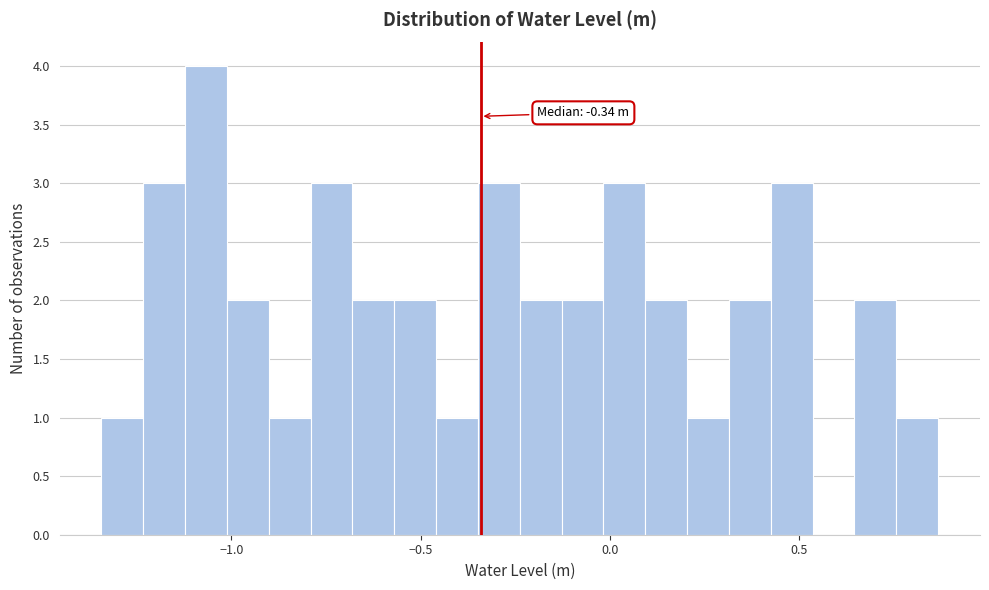

Read against the x-axis, roughly where is the centre of the tallest bar?

-1.05